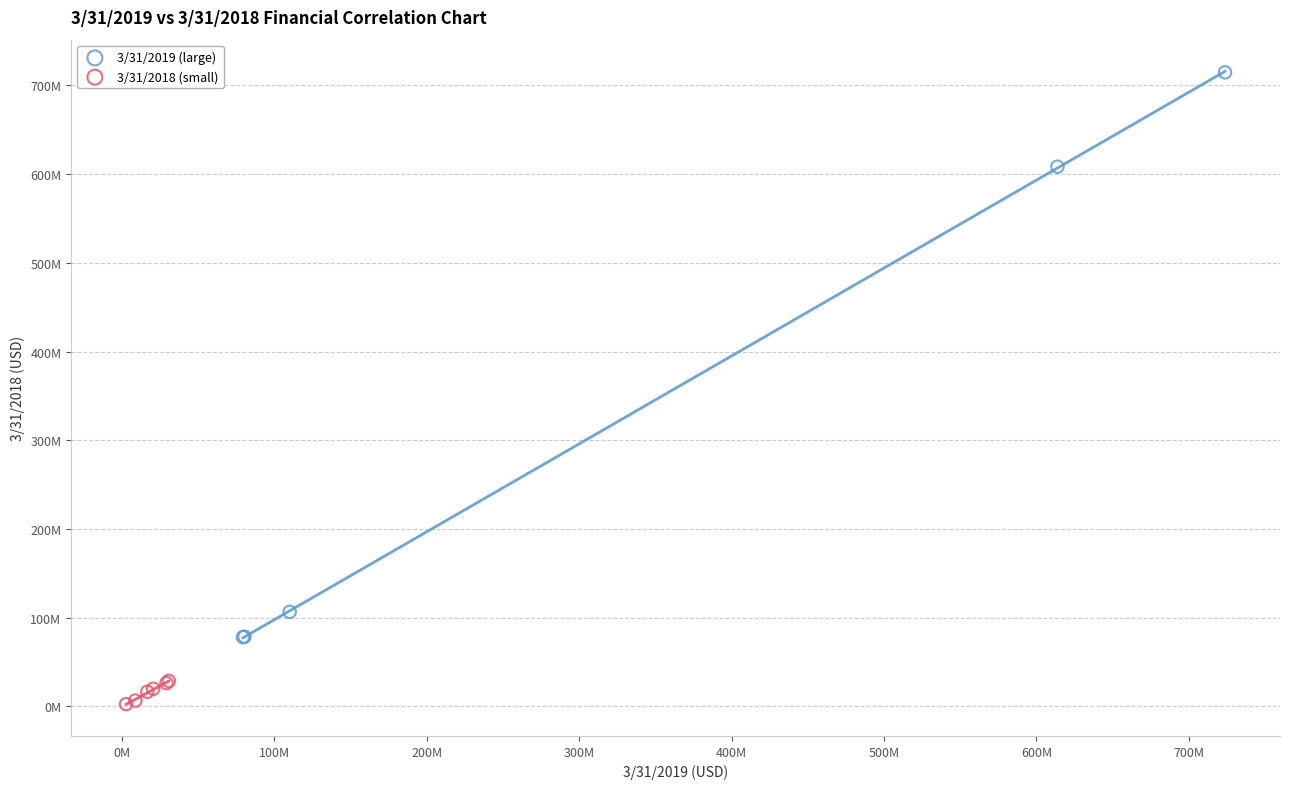

What are all the series names shown in the legend?

3/31/2019 (large), 3/31/2018 (small)